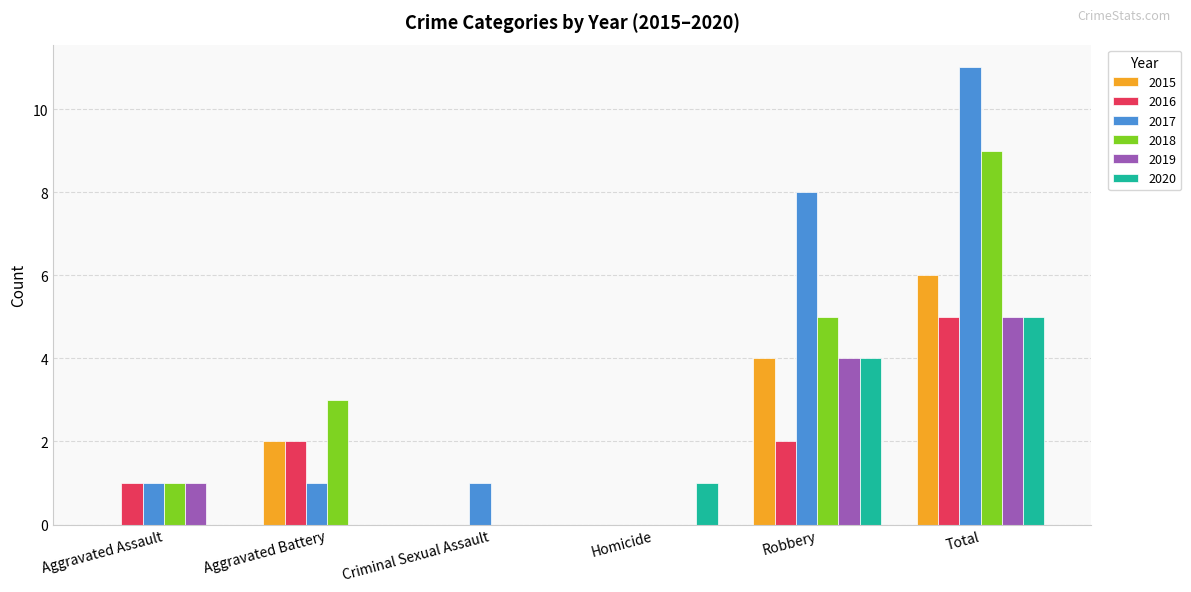

What is the difference between the 2016 values at Criminal Sexual Assault and Robbery?

2